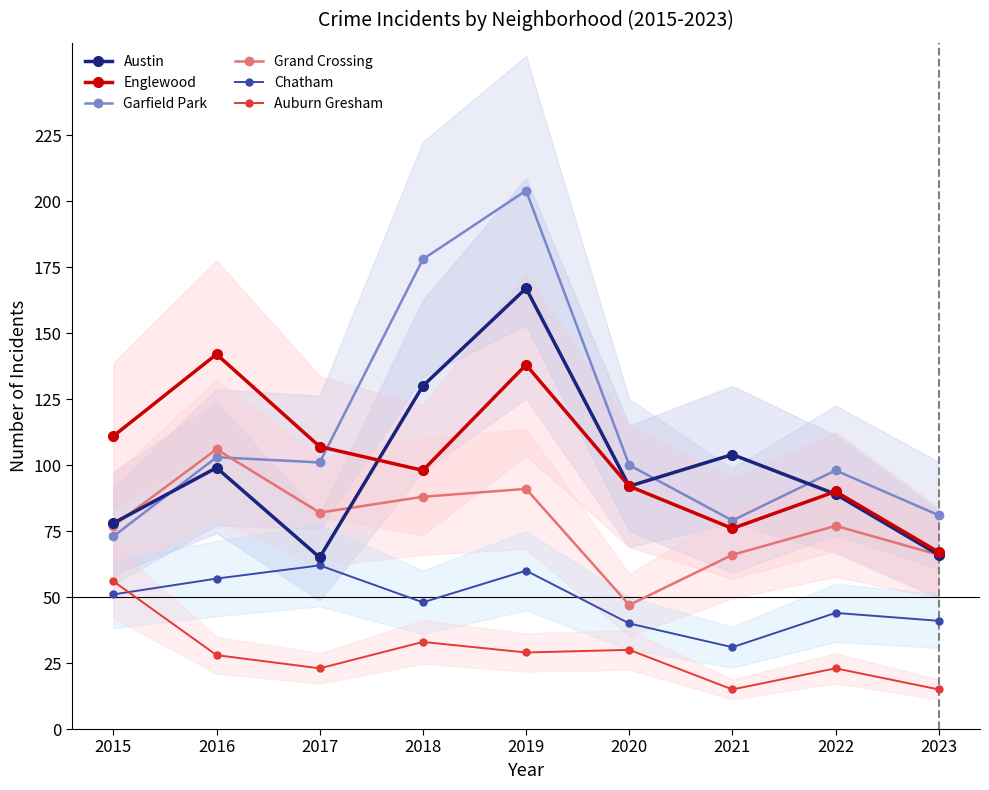

The Garfield Park series shows 150 at 2020. True or false?

False